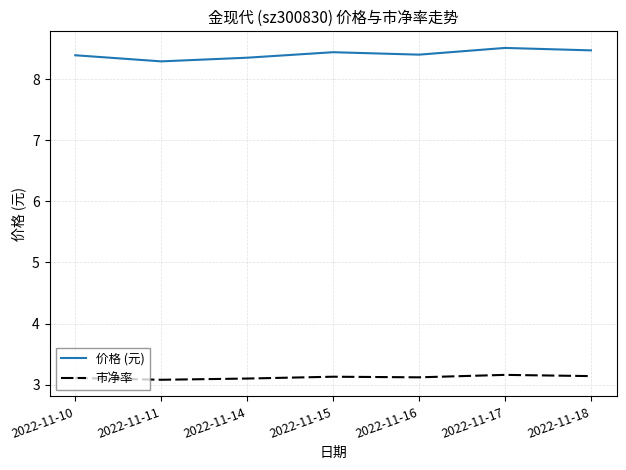

What value does the 市净率 series have at 2022-11-18?

3.1